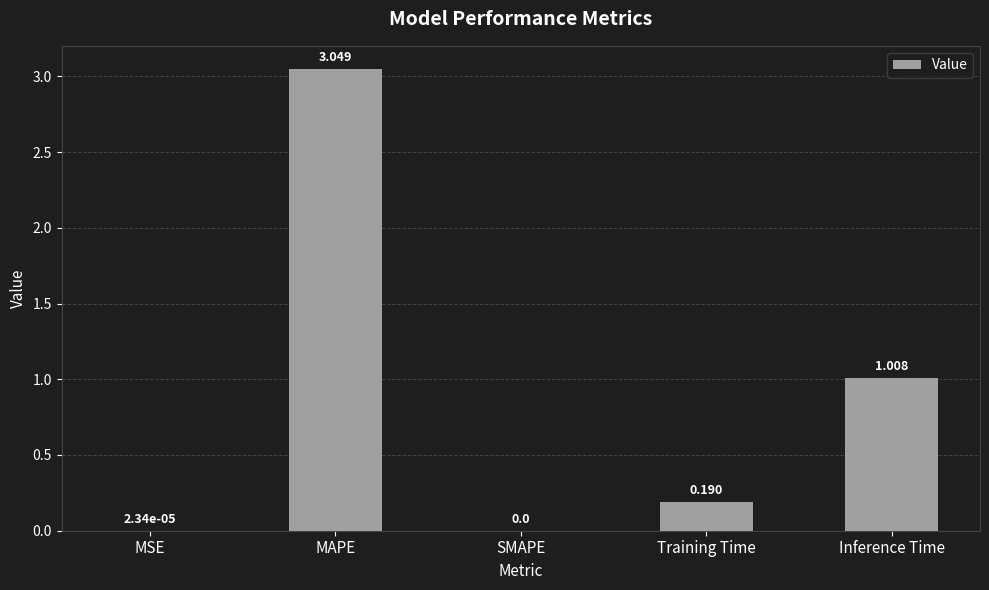

Between MAPE and Training Time, which is larger?

MAPE